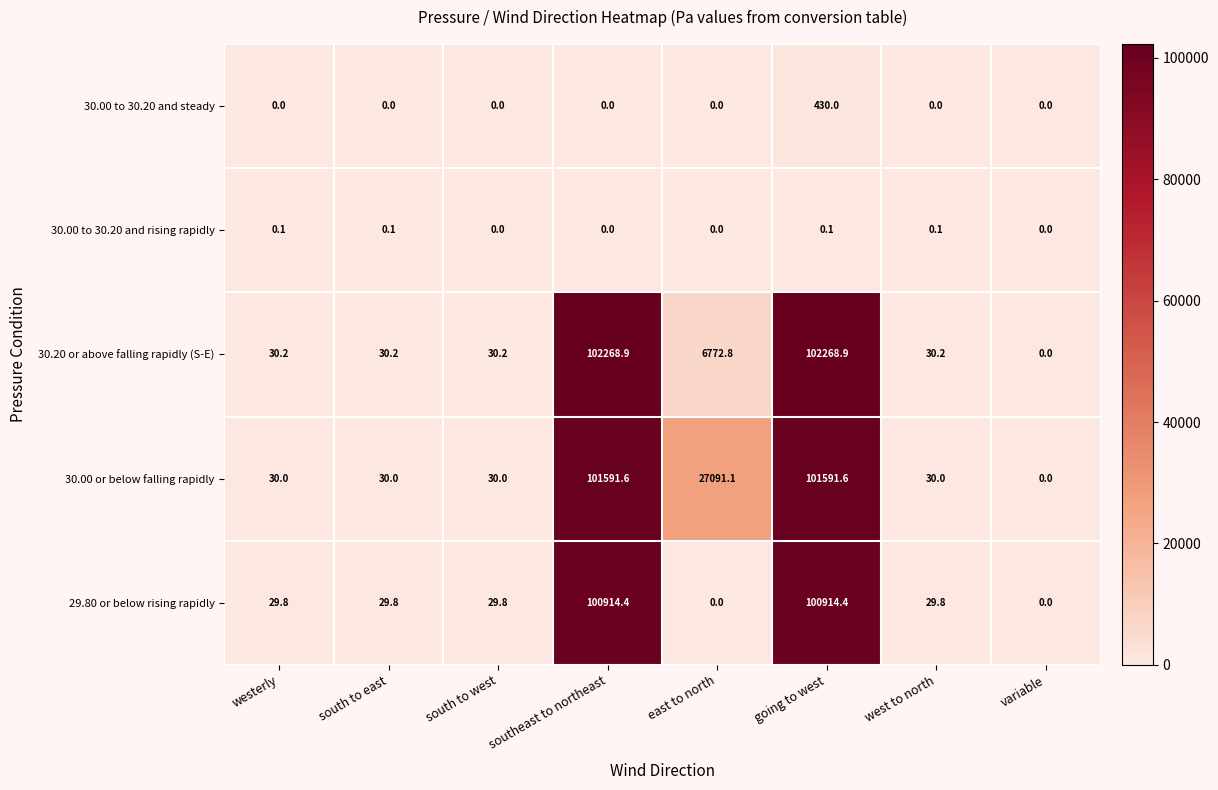

Which category has the highest value in the 30.00 to 30.20 and steady series?

going to west